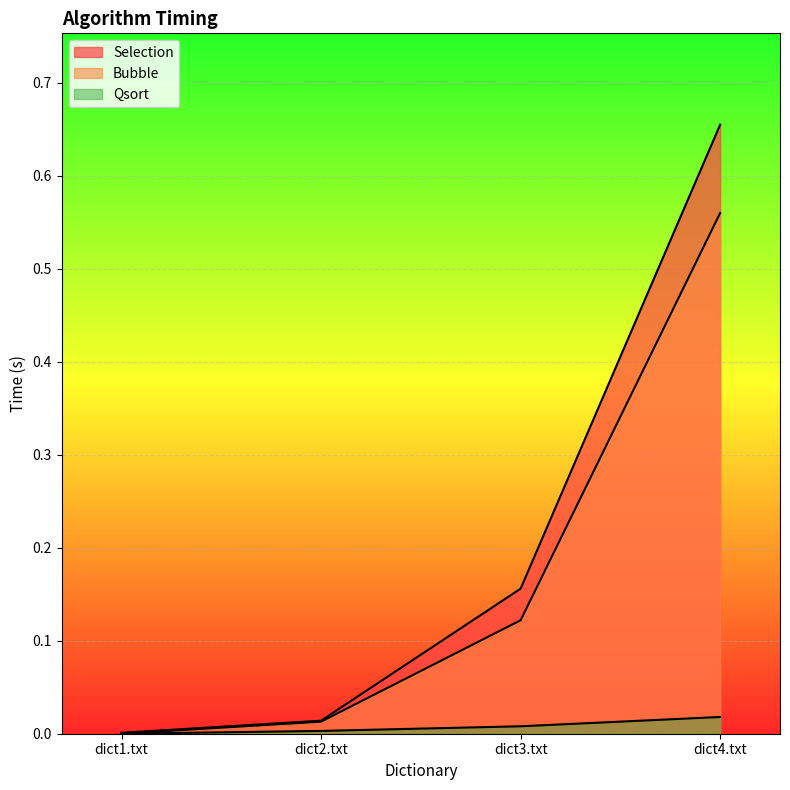

What value does the Selection series have at dict4.txt?

0.7